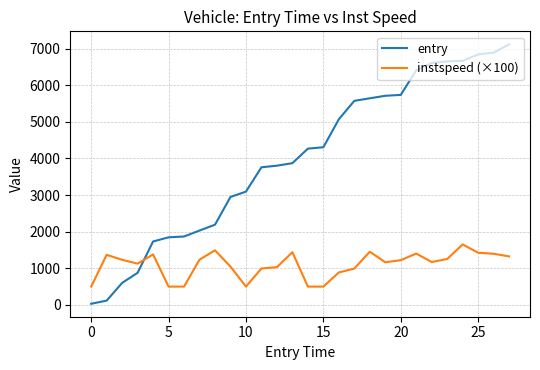

What is the difference between the maximum and minimum values in the instspeed (×100) series?

1151.5